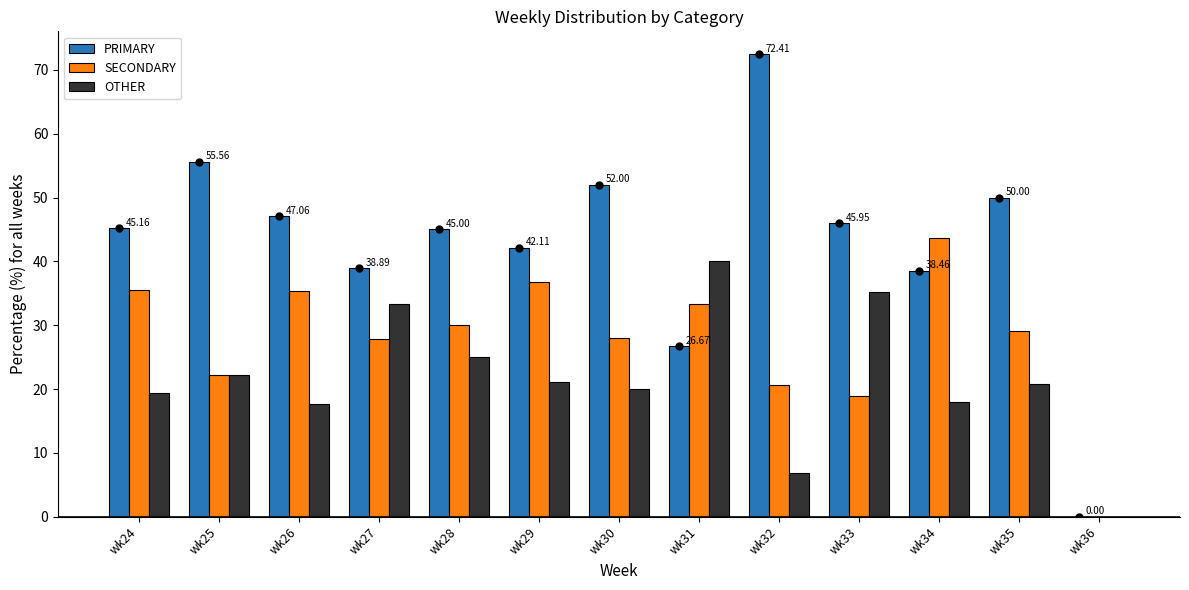

What is the sum of the OTHER values at wk36 and wk31?

40.0